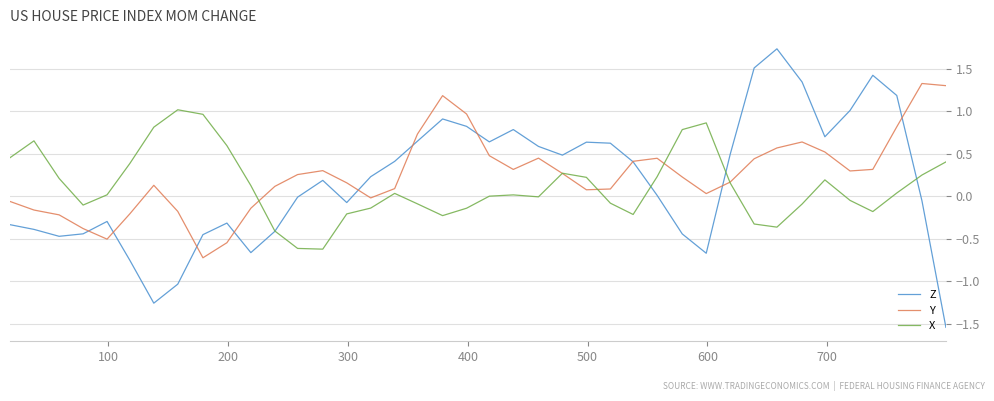

What is the lowest value of the X series?

-0.6